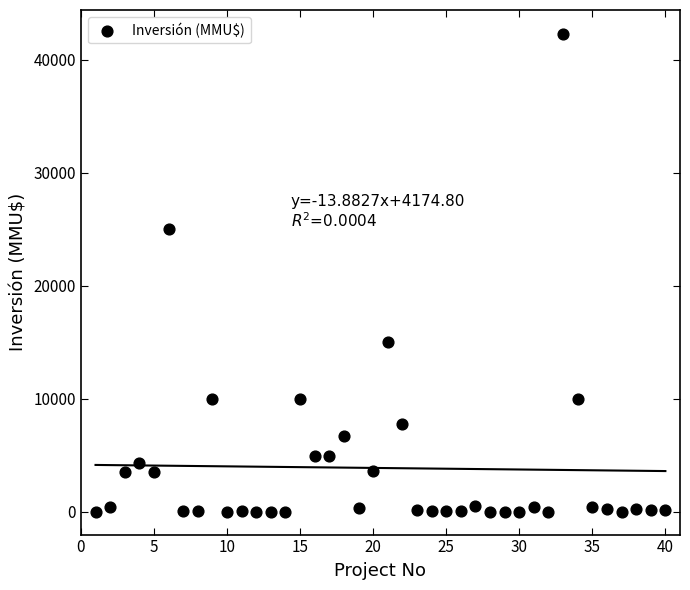

What is the range of Y values (max minus min)?

42294